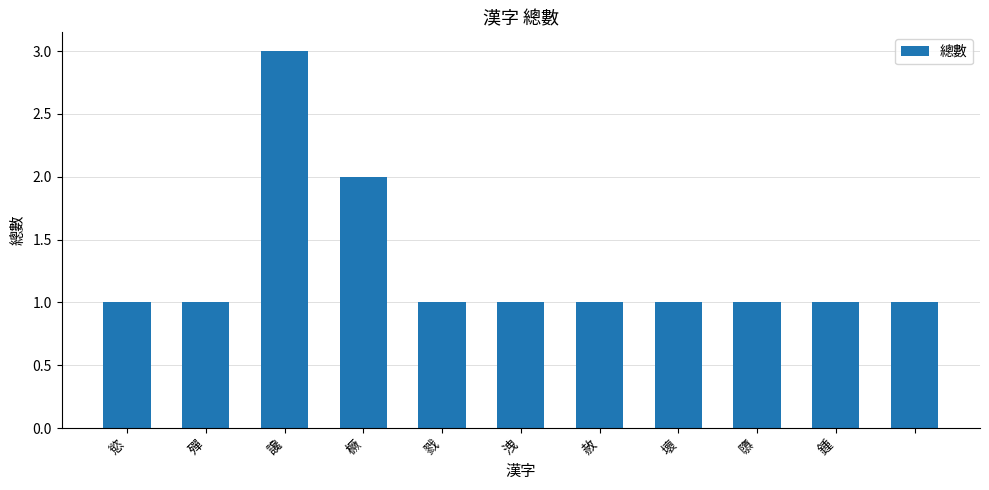

What is the sum of all values?

14